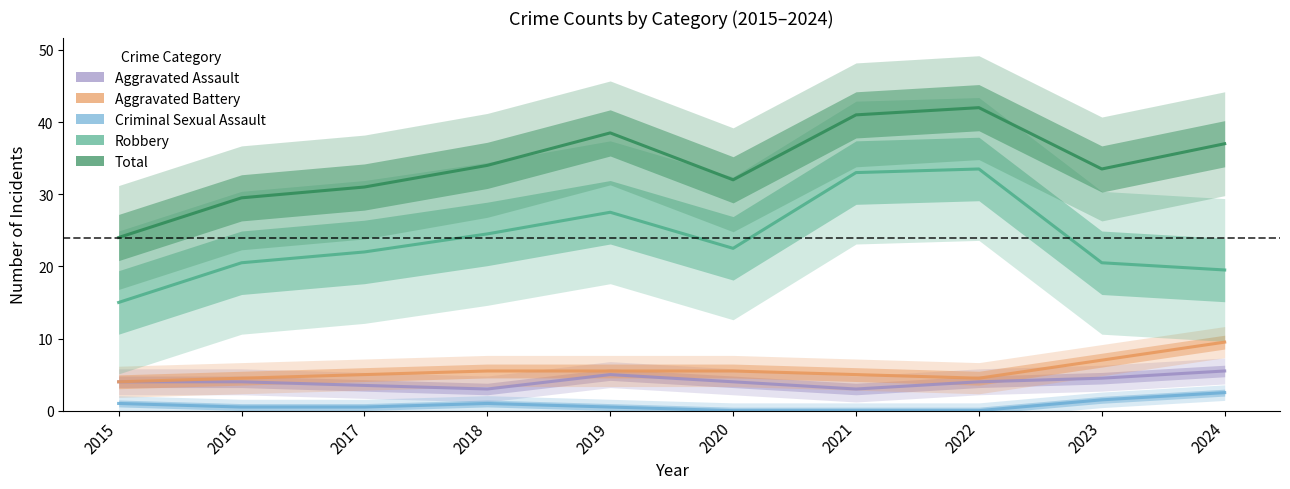

What is the total value across all series at 2017?

62.0